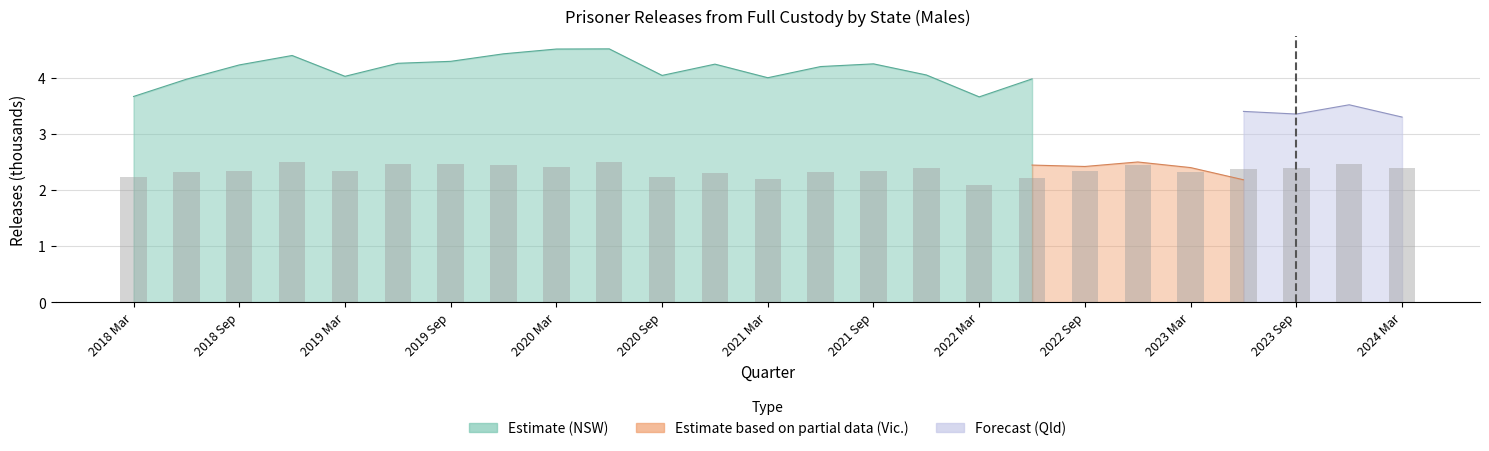

What is the smallest value displayed?

2.1